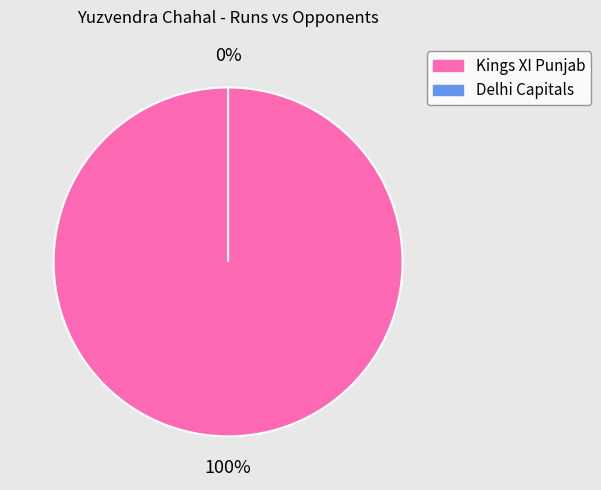

Is it true that Delhi Capitals is 8% of the pie?

False